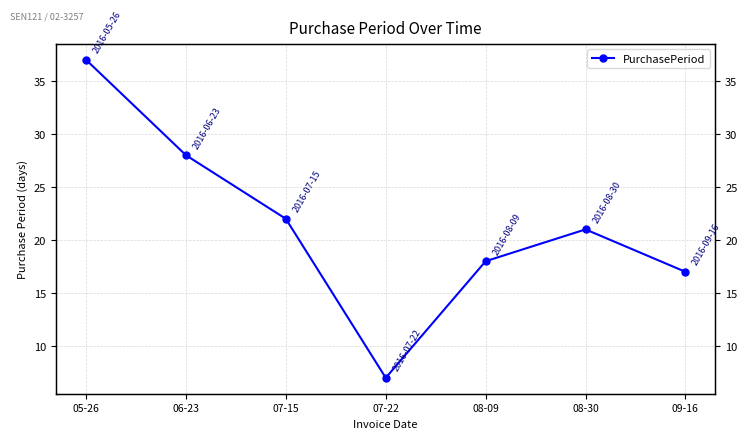

Read the value at 05-26, to the nearest 10.

40